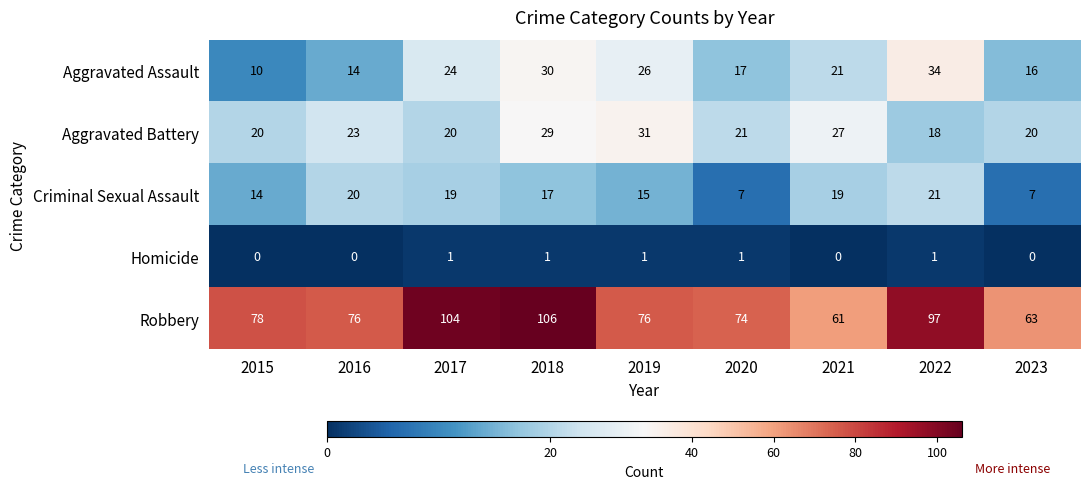

What is the total value across all series at 2022?

171